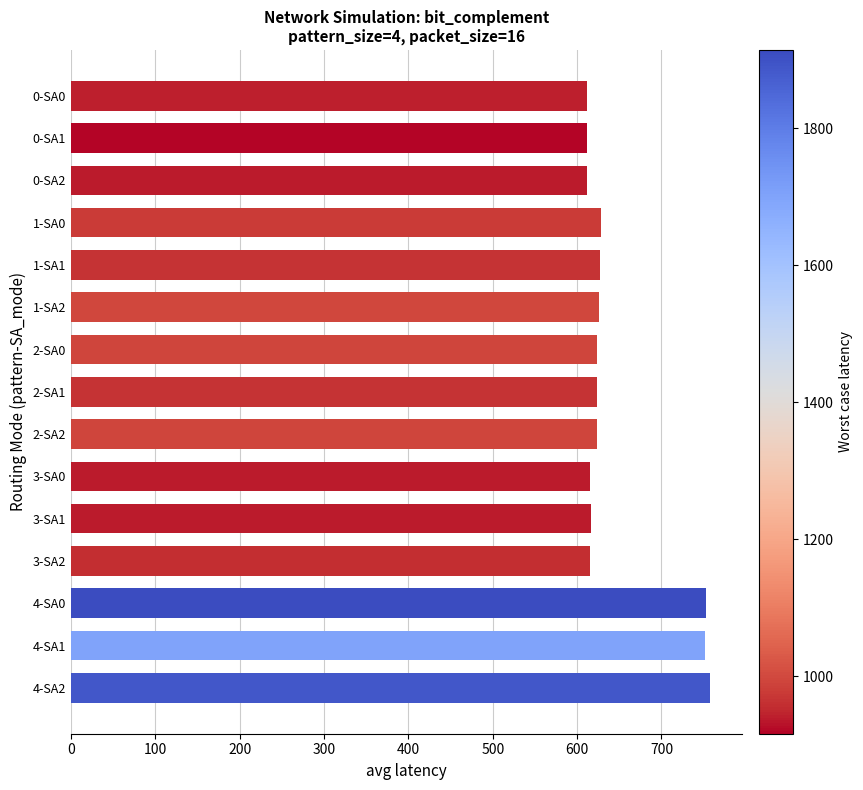

What is the sum of all values?

9697.9